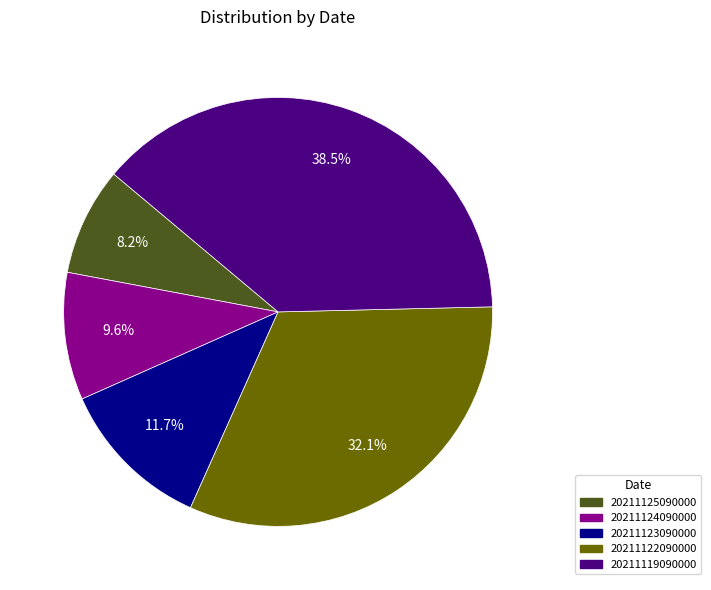

The 20211124090000 slice represents 10% of the pie. True or false?

True